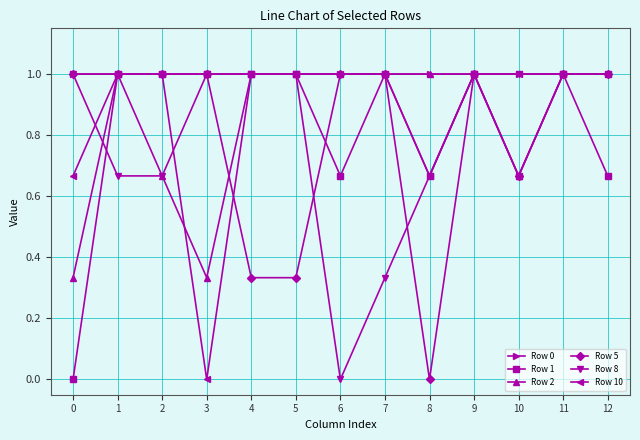

Is it true that Row 10 equals 1.0 at 7?

True